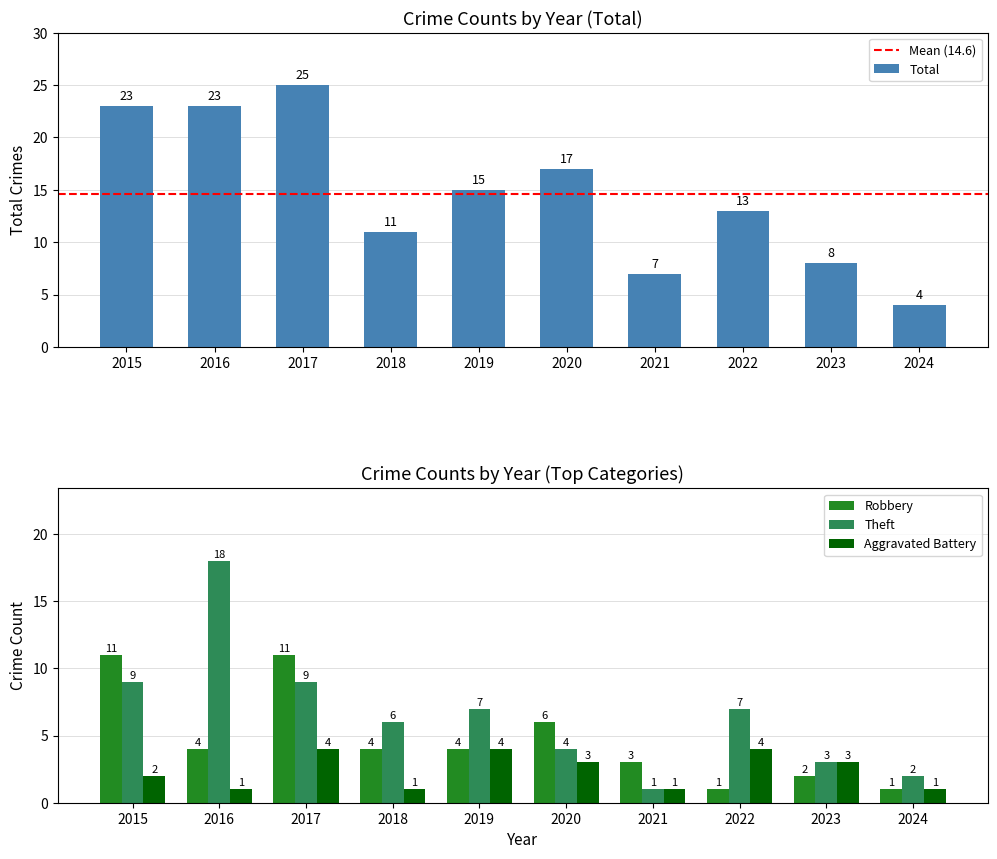

List the labels in order of Robbery value, largest first.

2015, 2017, 2020, 2016, 2018, 2019, 2021, 2023, 2022, 2024